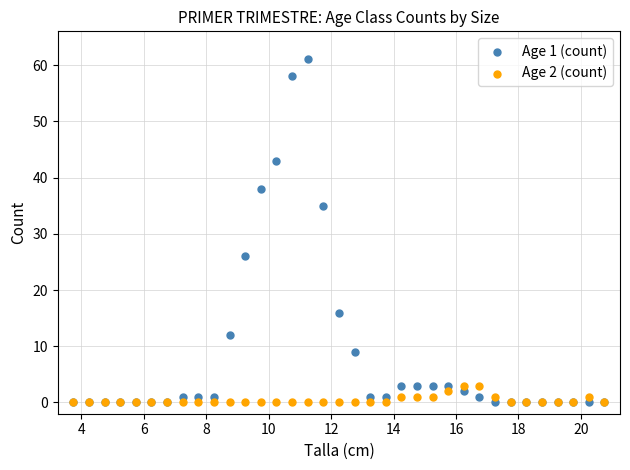

Across all series, what Y value is closest to 30?

26